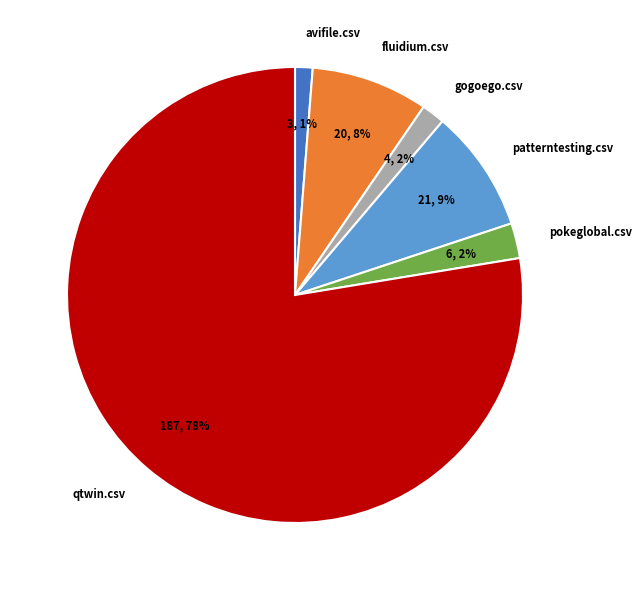

Does any single category account for the majority?

Yes